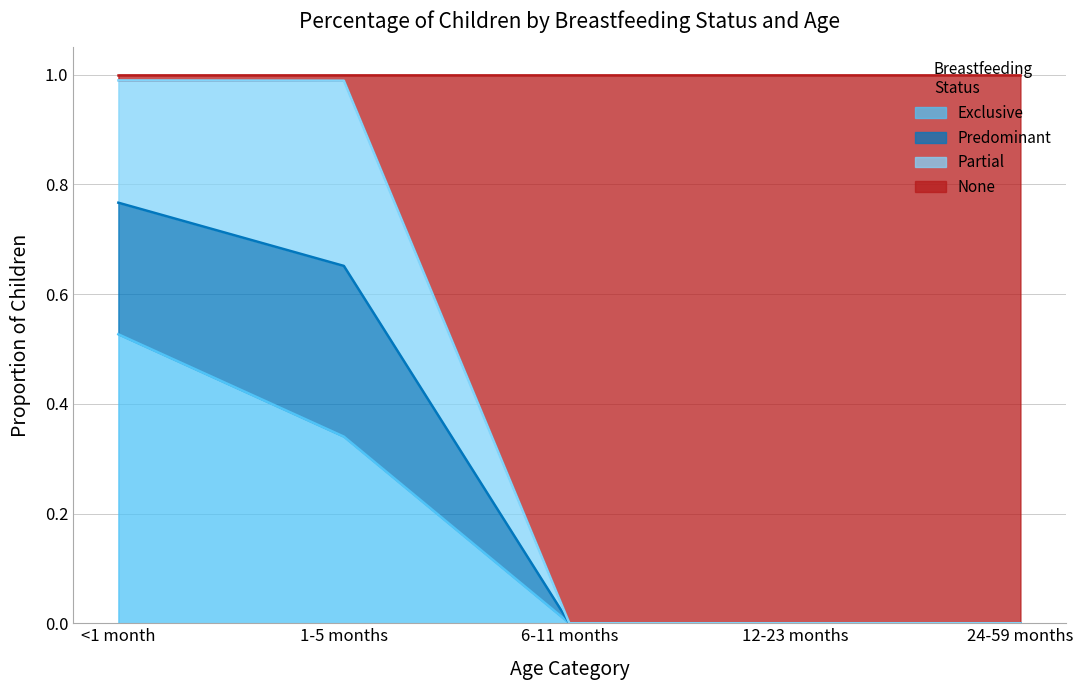

Which category has the highest value in the Exclusive series?

<1 month